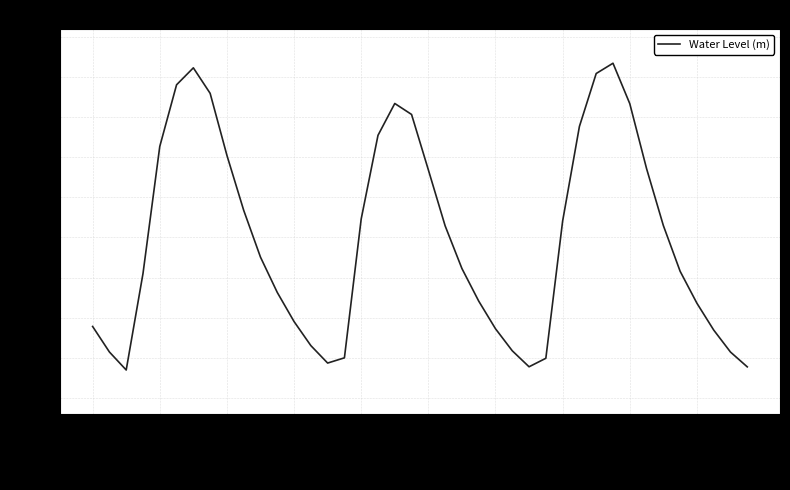

What is the minimum value shown in the chart?

-1.7